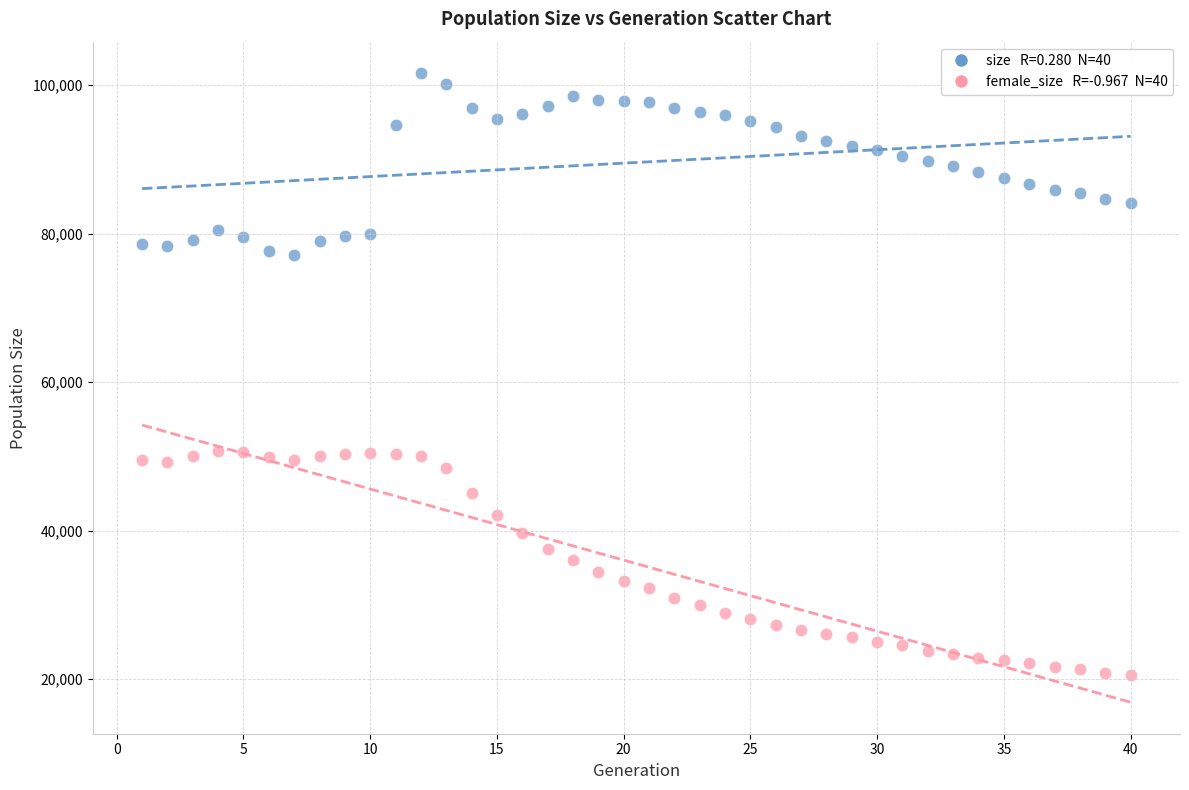

Across all data points, what is the range of Y values (max minus min)?

81126